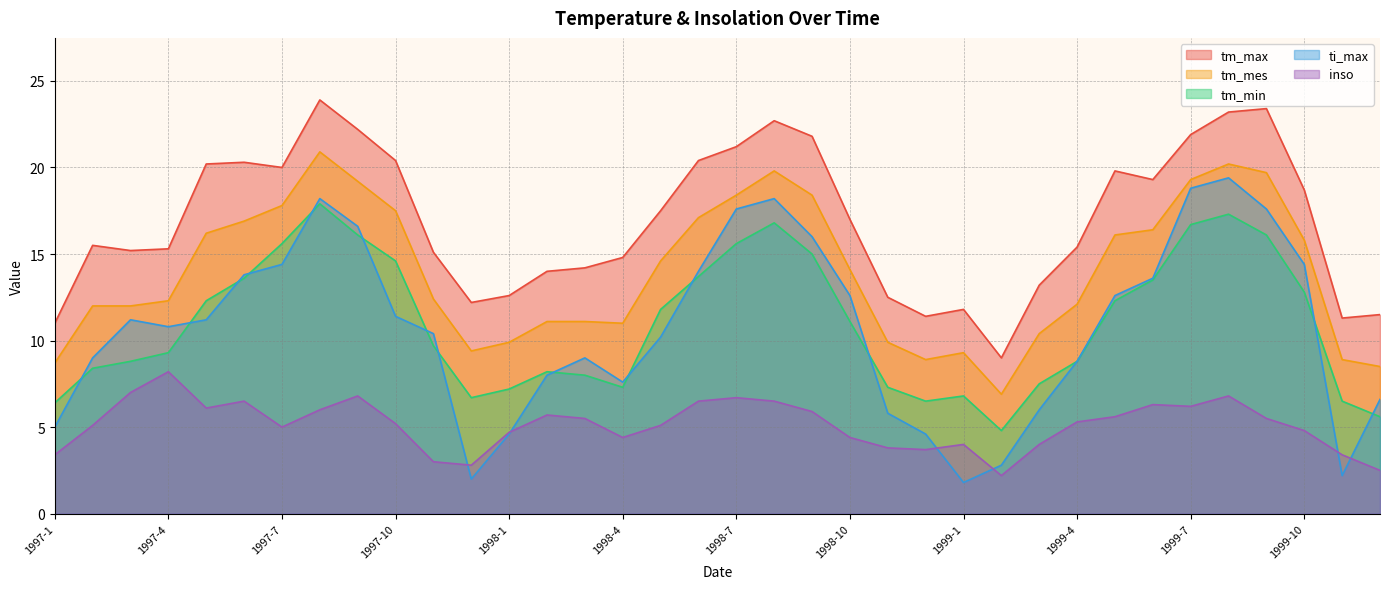

What is the sum of the inso values at 1998-3 and 1999-11?

8.9